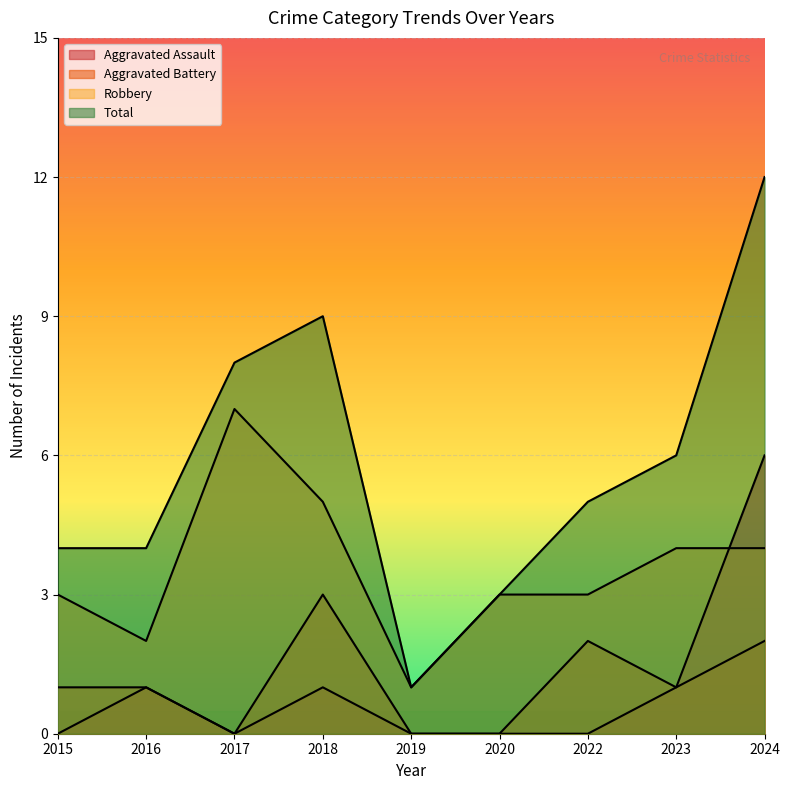

What is the average value of the Robbery series?

4